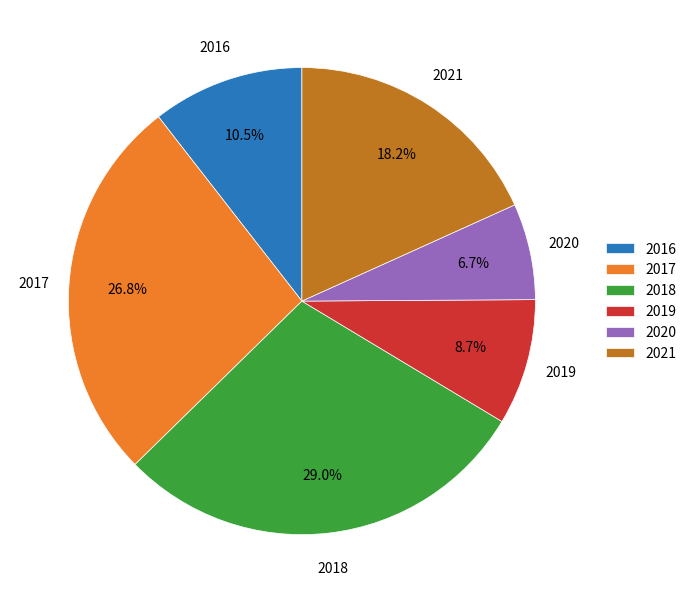

What percentage is NOT represented by 2018?

71.0%